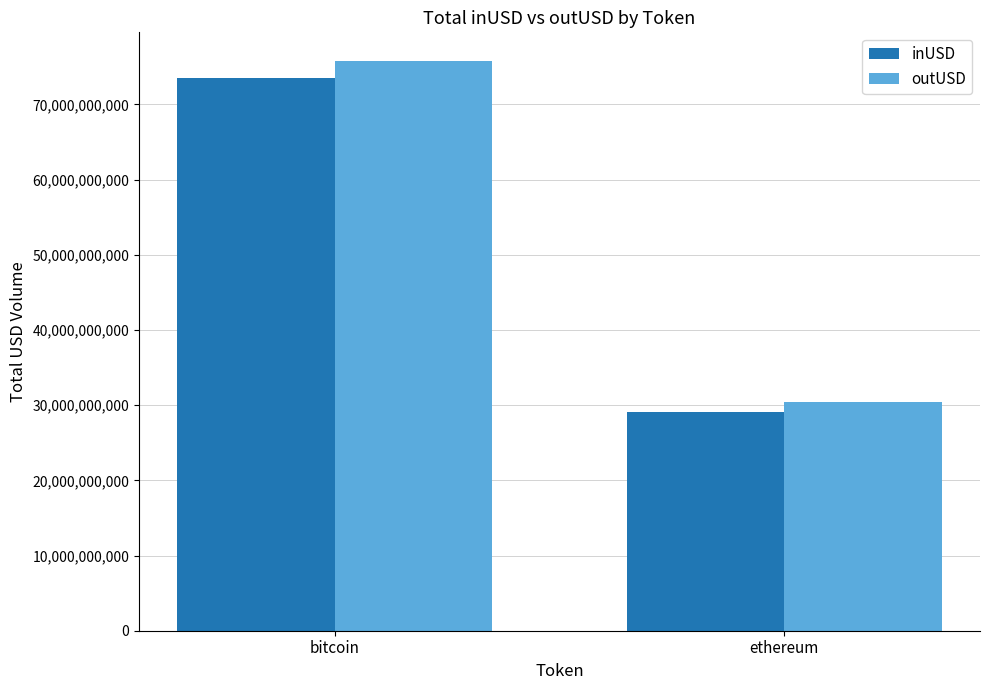

Reading left to right, what are all the values shown in this chart?

inUSD: 73535020479.7	29130324731.5
outUSD: 75791004389.1	30363616495.3